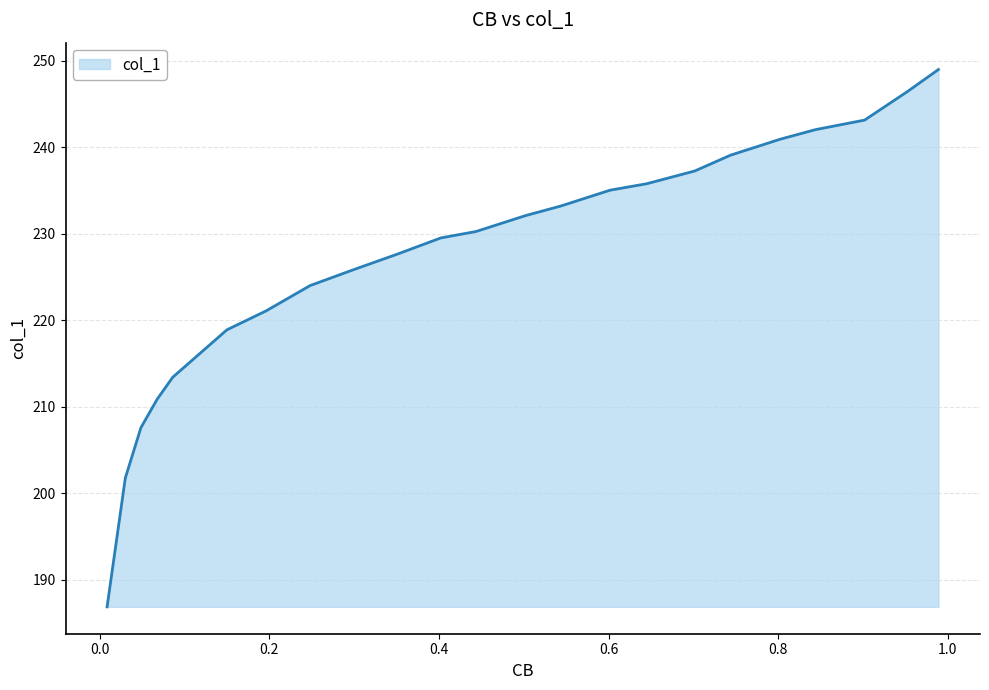

Rank the categories by value from highest to lowest.

0.9888, 0.9521, 0.9018, 0.8436, 0.8021, 0.7438, 0.7015, 0.6449, 0.6018, 0.5435, 0.502, 0.4437, 0.4022, 0.352, 0.2993, 0.2482, 0.1963, 0.15, 0.0862, 0.0678, 0.0487, 0.0303, 0.0088